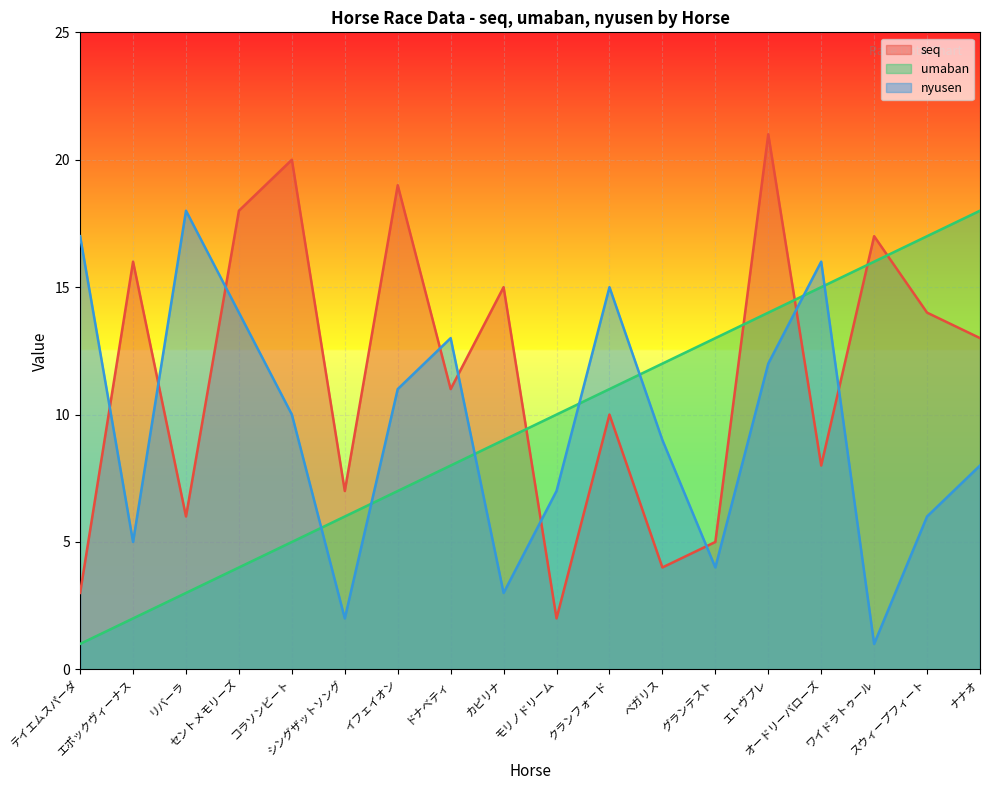

Rank the series by their maximum value, from highest to lowest.

seq, umaban, nyusen